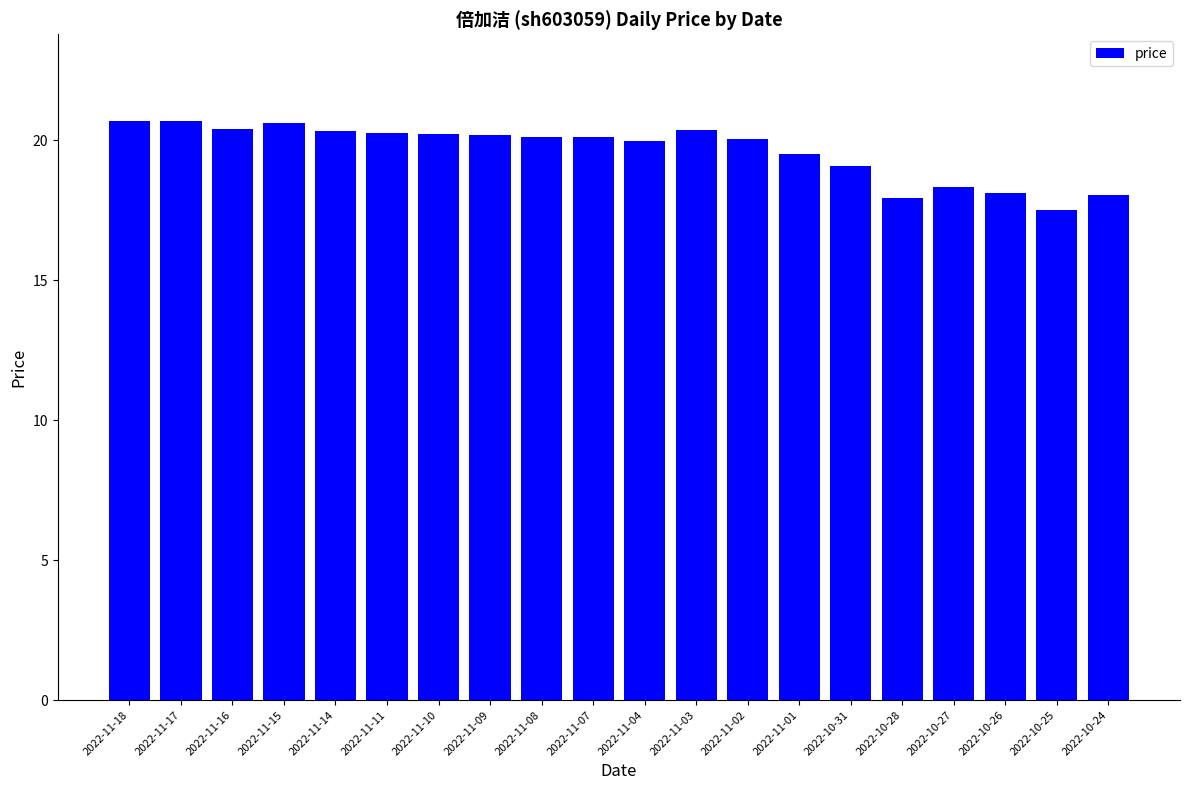

What value does the data have at 2022-11-02?

20.1